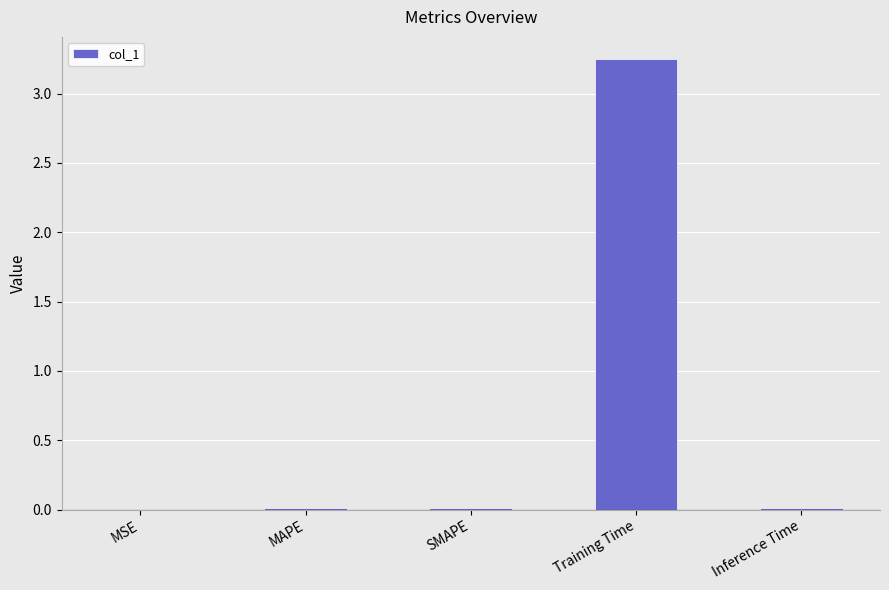

At which category does the chart reach its peak across all series?

Training Time